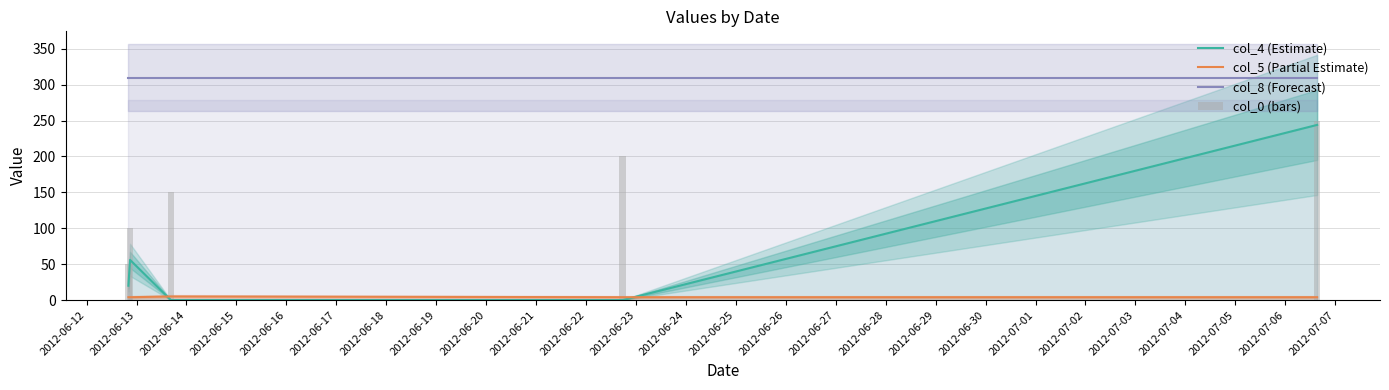

Does the chart contain stacked bars?

No